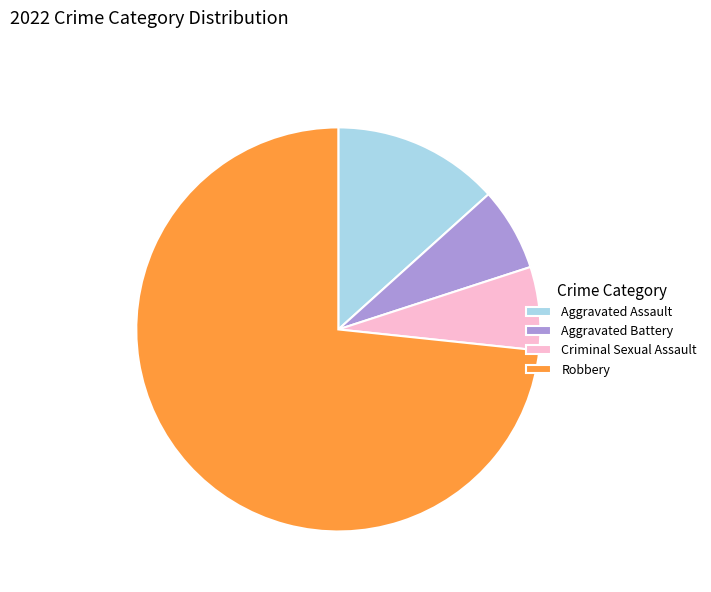

Count the number of slices in the pie.

4